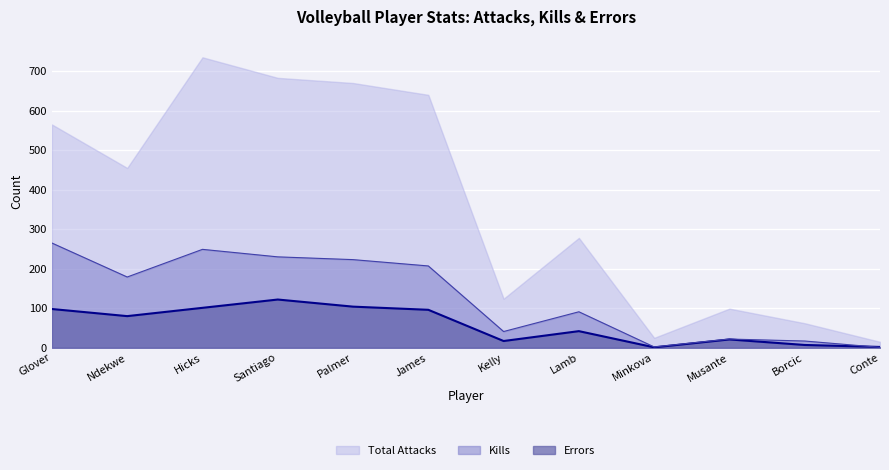

The value of Errors at James is 96. True or false?

True